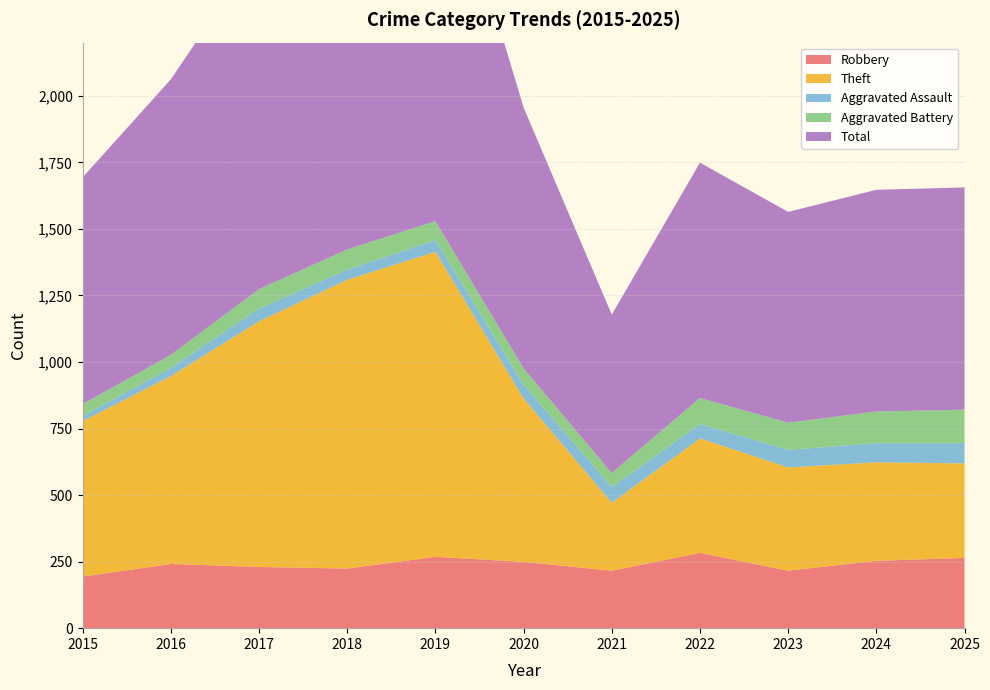

Reading left to right, what are all the values shown in this chart?

Robbery: 2015=194	2016=241	2017=230	2018=224	2019=268	2020=249	2021=216	2022=283	2023=216	2024=253	2025=264
Theft: 2015=584	2016=706	2017=923	2018=1085	2019=1146	2020=614	2021=255	2022=430	2023=388	2024=370	2025=355
Aggravated Assault: 2015=19	2016=31	2017=48	2018=38	2019=44	2020=52	2021=59	2022=54	2023=66	2024=72	2025=76
Aggravated Battery: 2015=45	2016=49	2017=73	2018=76	2019=71	2020=61	2021=53	2022=98	2023=102	2024=119	2025=126
Total: 2015=852	2016=1035	2017=1280	2018=1428	2019=1533	2020=980	2021=595	2022=884	2023=792	2024=833	2025=835